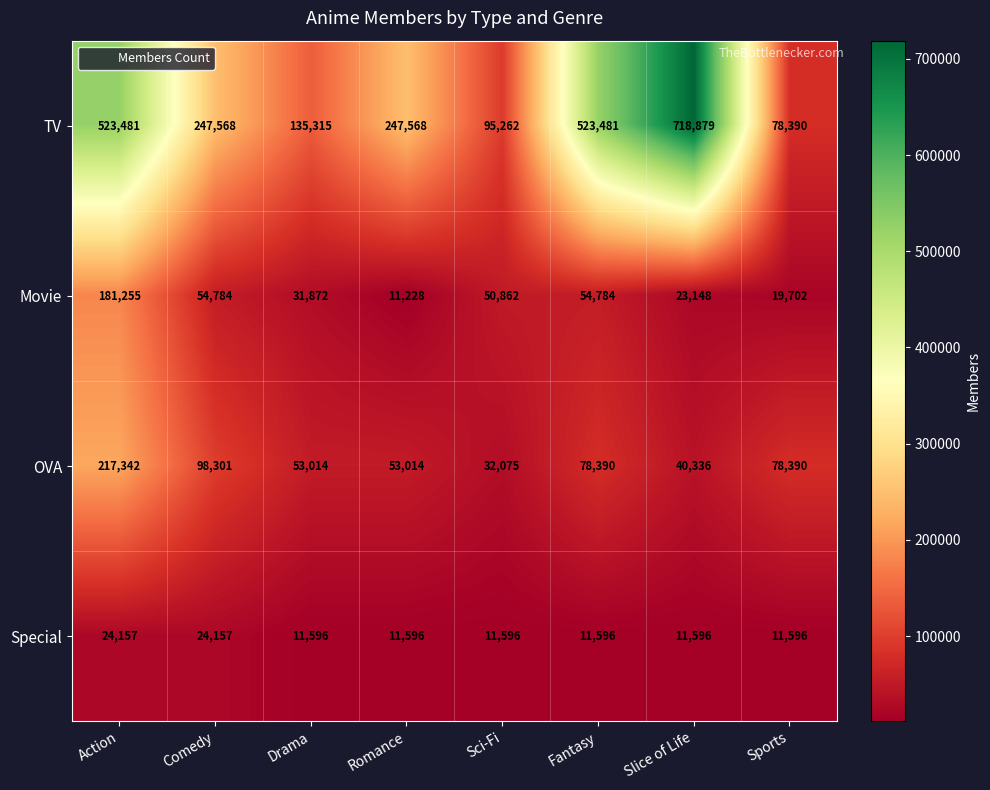

What is the difference between the maximum and minimum values in the Special series?

12561